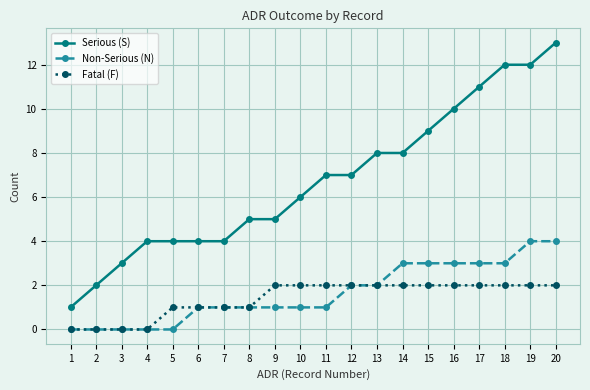

What is the difference between the highest and lowest values at 4?

4